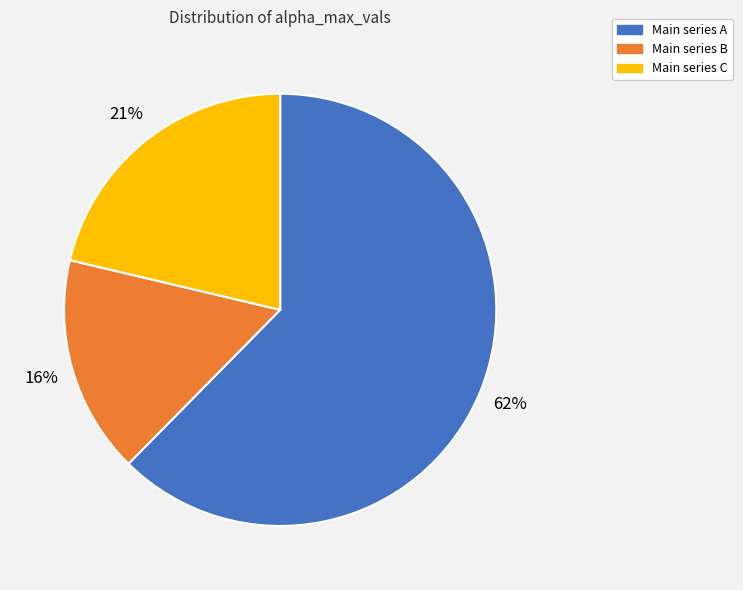

What is the largest slice in the pie chart?

Main series A